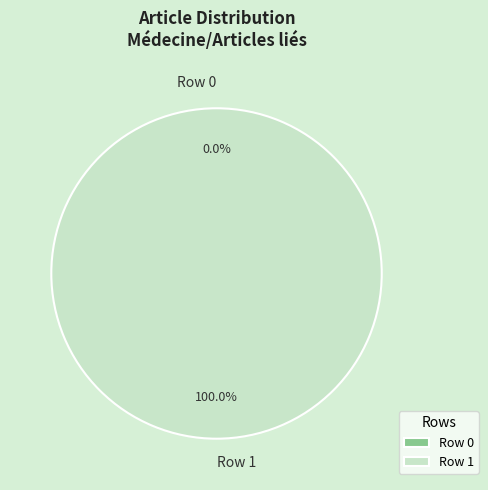

To the nearest percent, what is the difference between the Row 0 and Row 1 slice percentages?

100%